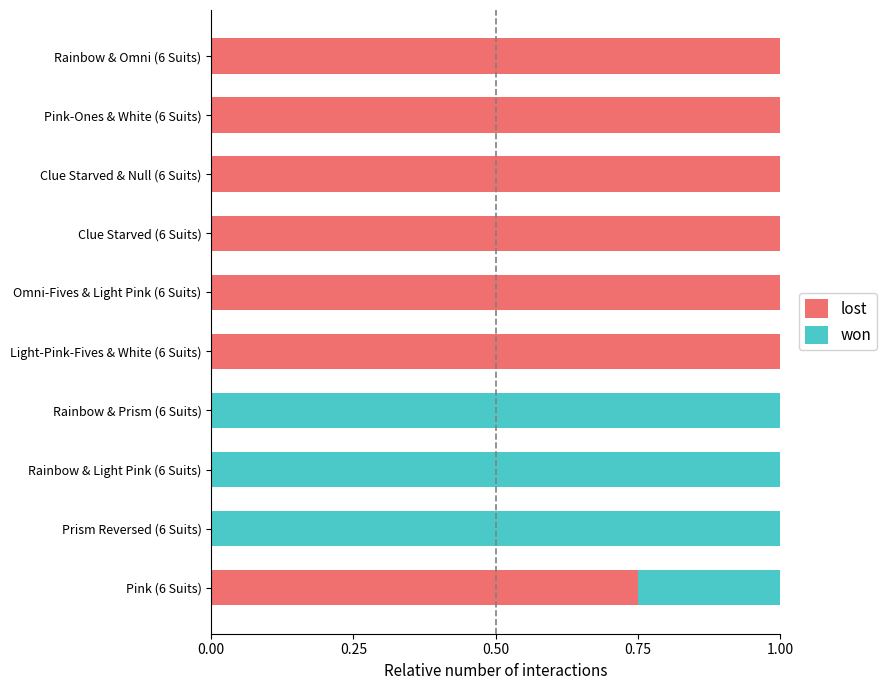

What is the total value across all series at Pink (6 Suits)?

1.0